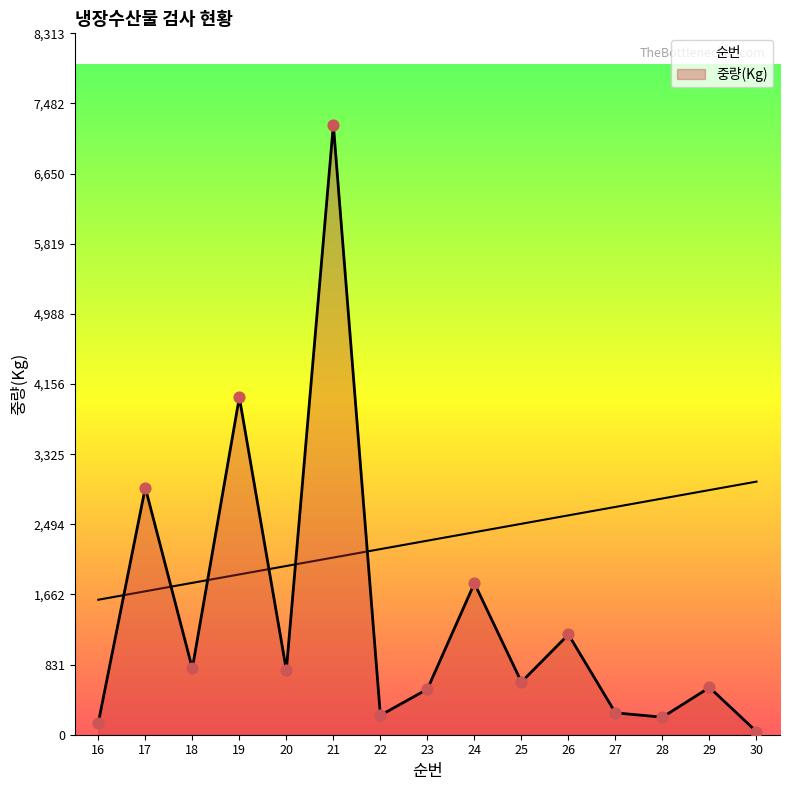

Which series has the largest total across all categories?

순번